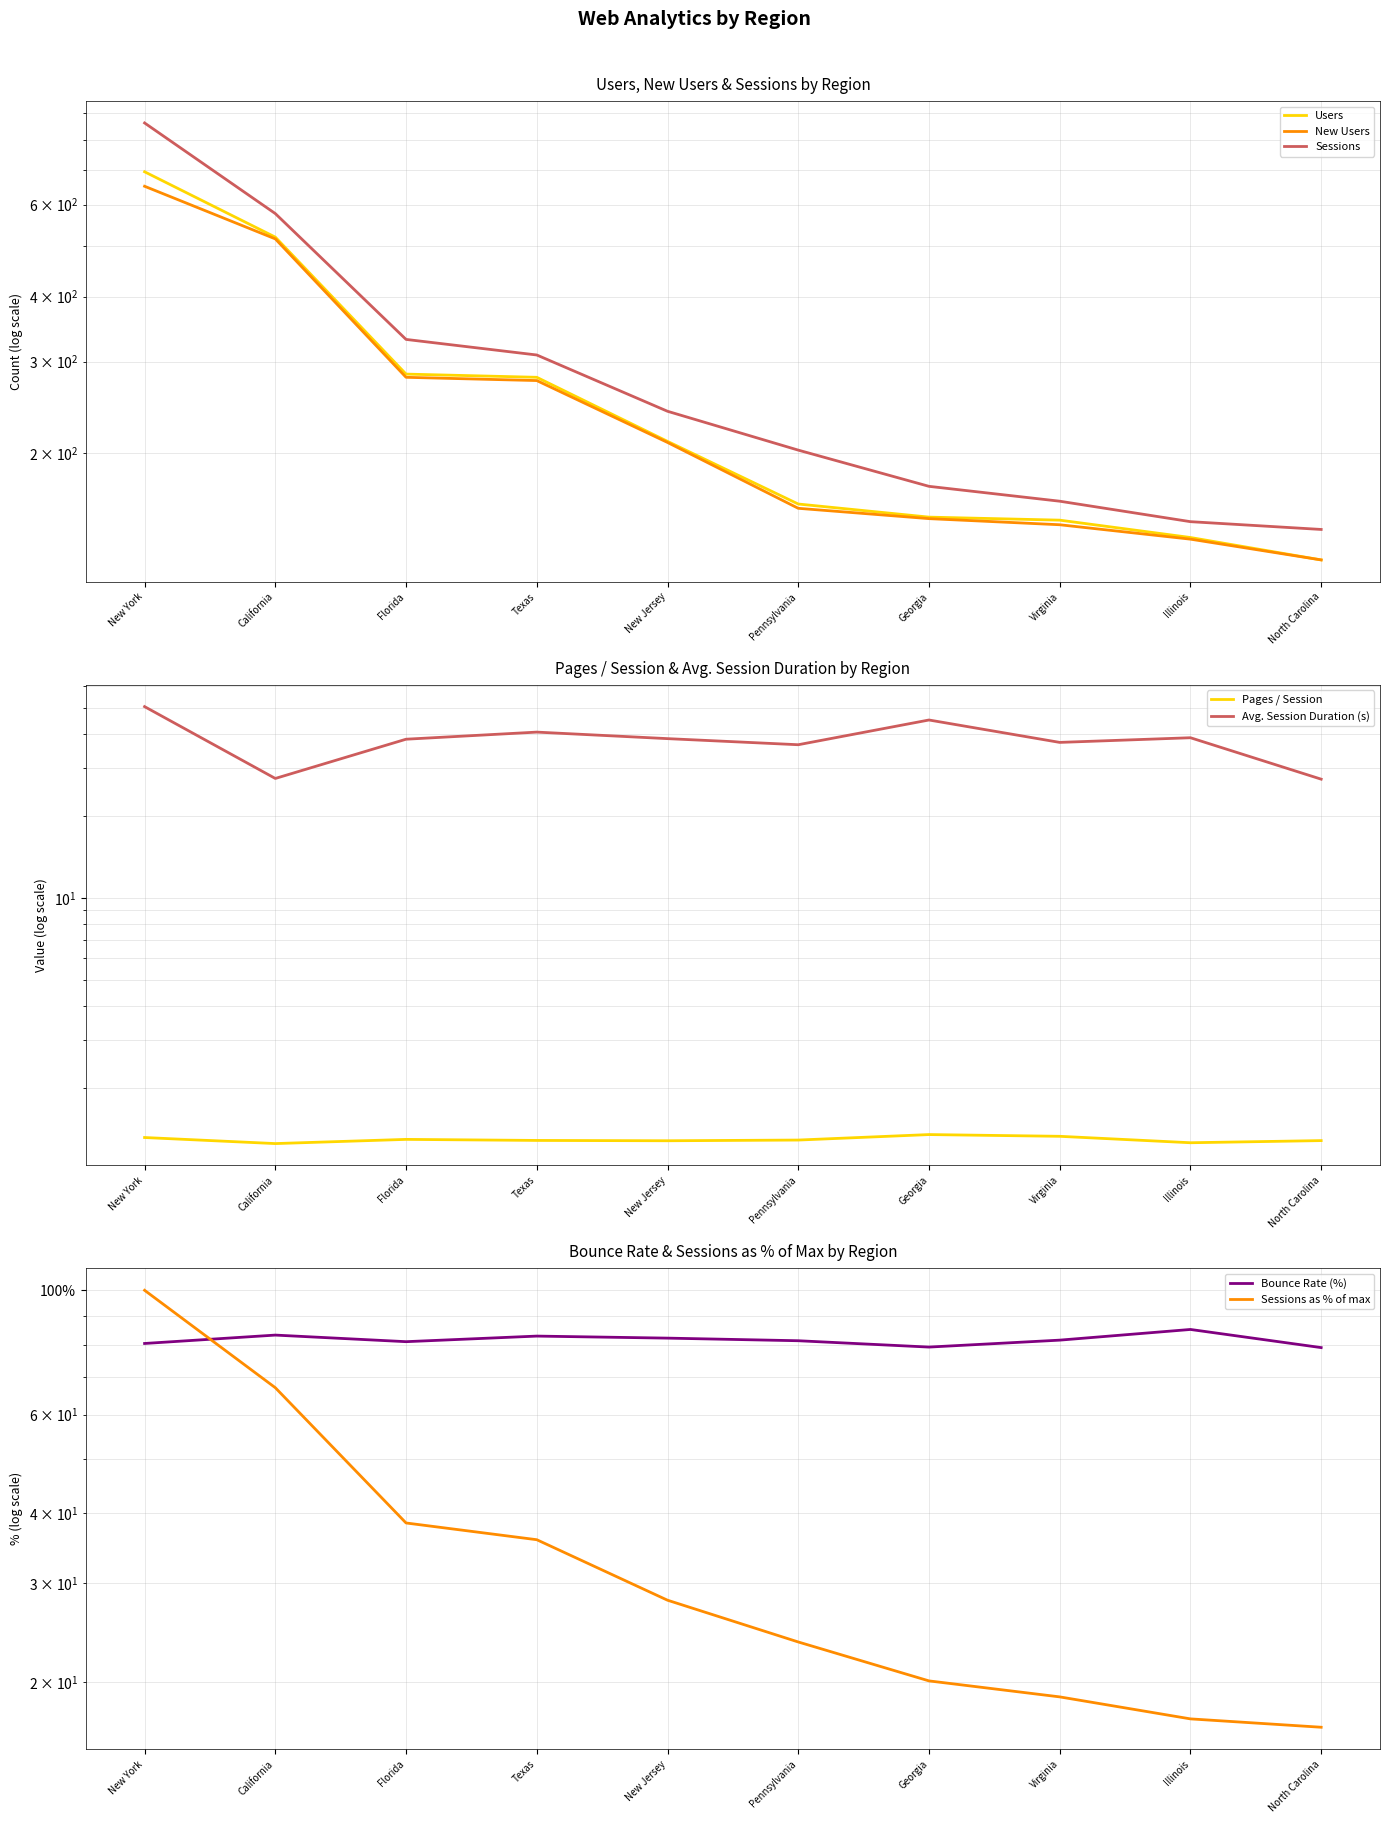

True or false: Bounce Rate and New Users cross at least once.

False